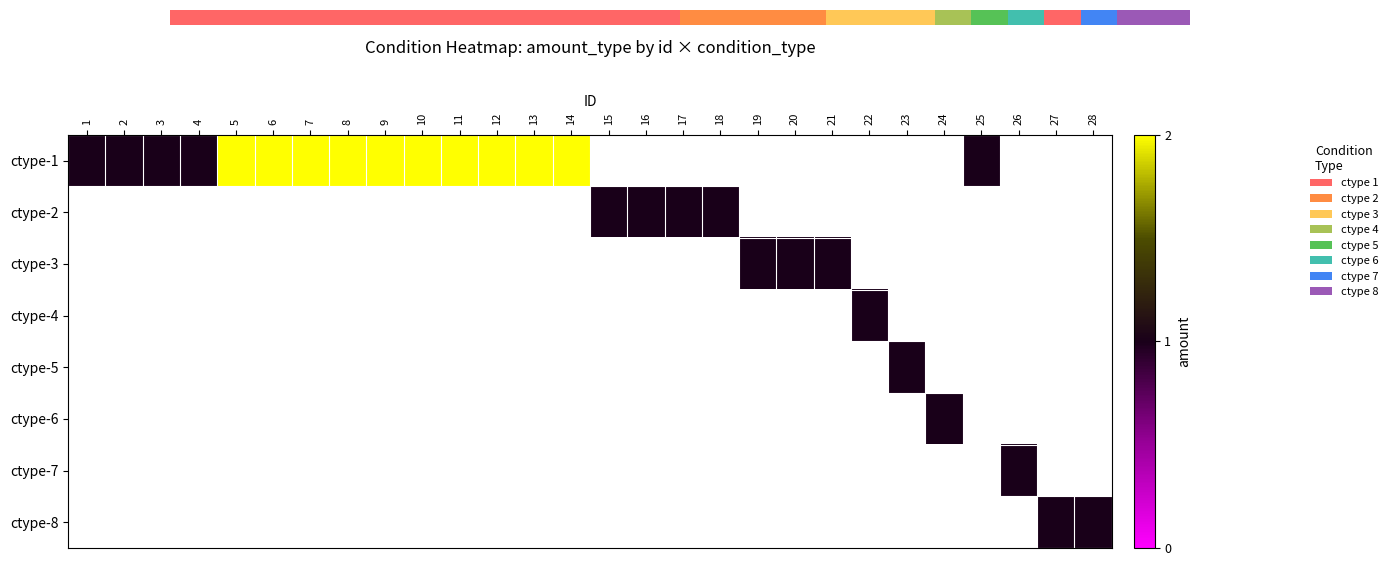

Is the value of row_7 at 6 greater than the value of row_0 at 2?

No